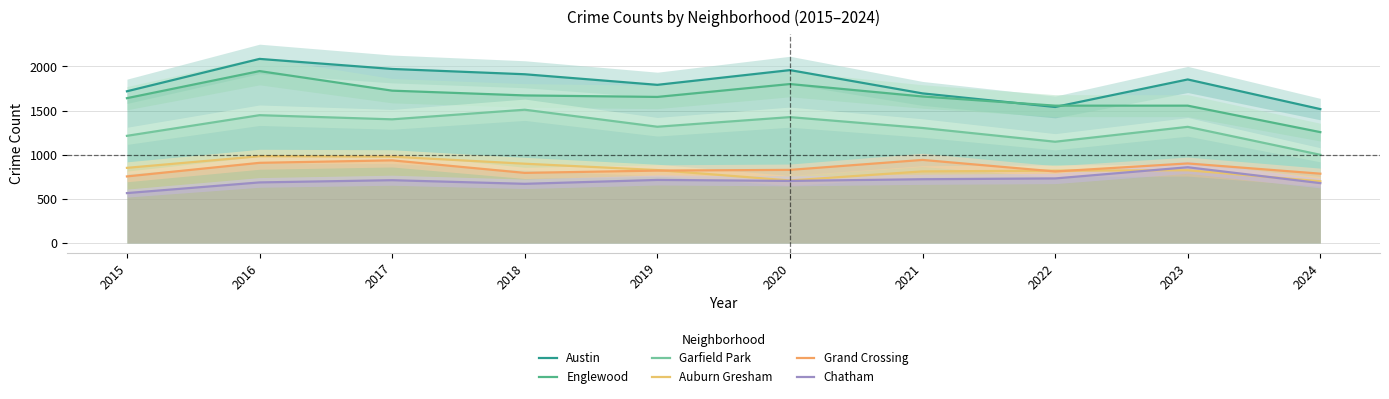

True or false: Chatham and Garfield Park intersect in this chart.

False